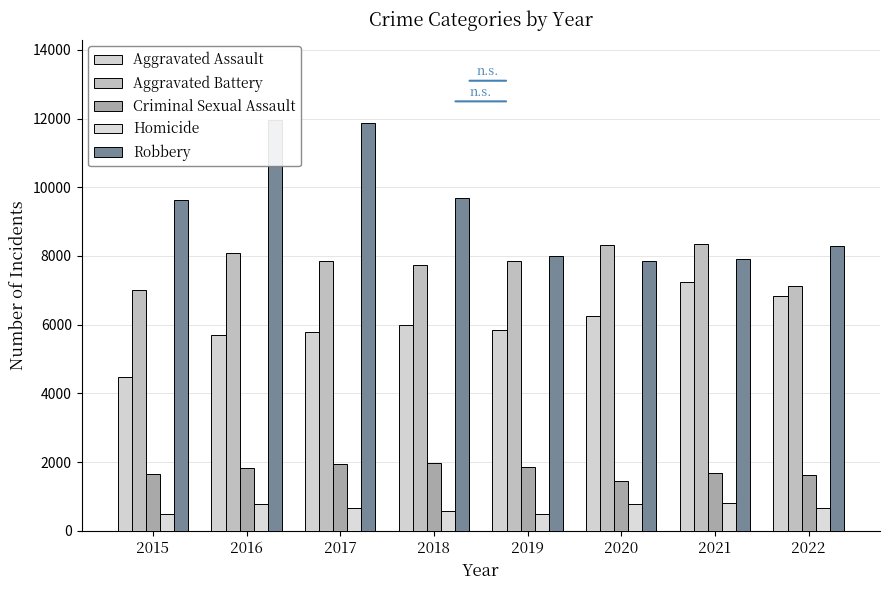

Reading left to right, extract all data points from this chart.

Aggravated Assault: 2015=4480	2016=5712	2017=5793	2018=6001	2019=5840	2020=6263	2021=7243	2022=6849
Aggravated Battery: 2015=7018	2016=8085	2017=7845	2018=7735	2019=7857	2020=8319	2021=8347	2022=7117
Criminal Sexual Assault: 2015=1666	2016=1817	2017=1940	2018=1969	2019=1872	2020=1448	2021=1676	2022=1633
Homicide: 2015=496	2016=786	2017=672	2018=589	2019=498	2020=787	2021=803	2022=668
Robbery: 2015=9638	2016=11960	2017=11880	2018=9679	2019=7994	2020=7856	2021=7920	2022=8304